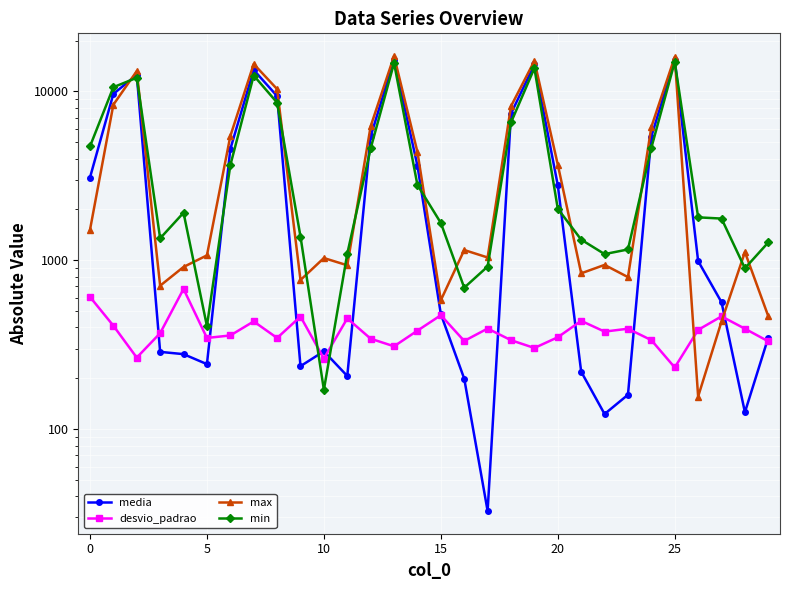

What is the label of the 13th point from the right?

17